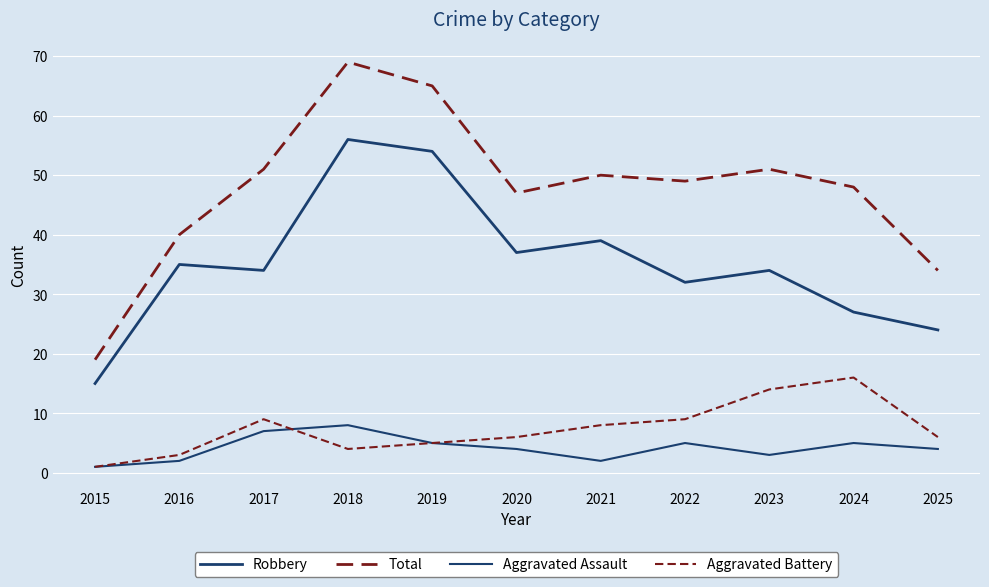

How many lines are shown in the chart?

4